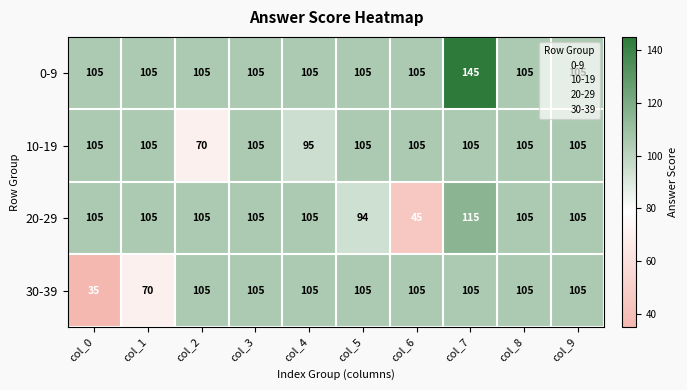

Is it true that 30-39 equals 105 at col_3?

True